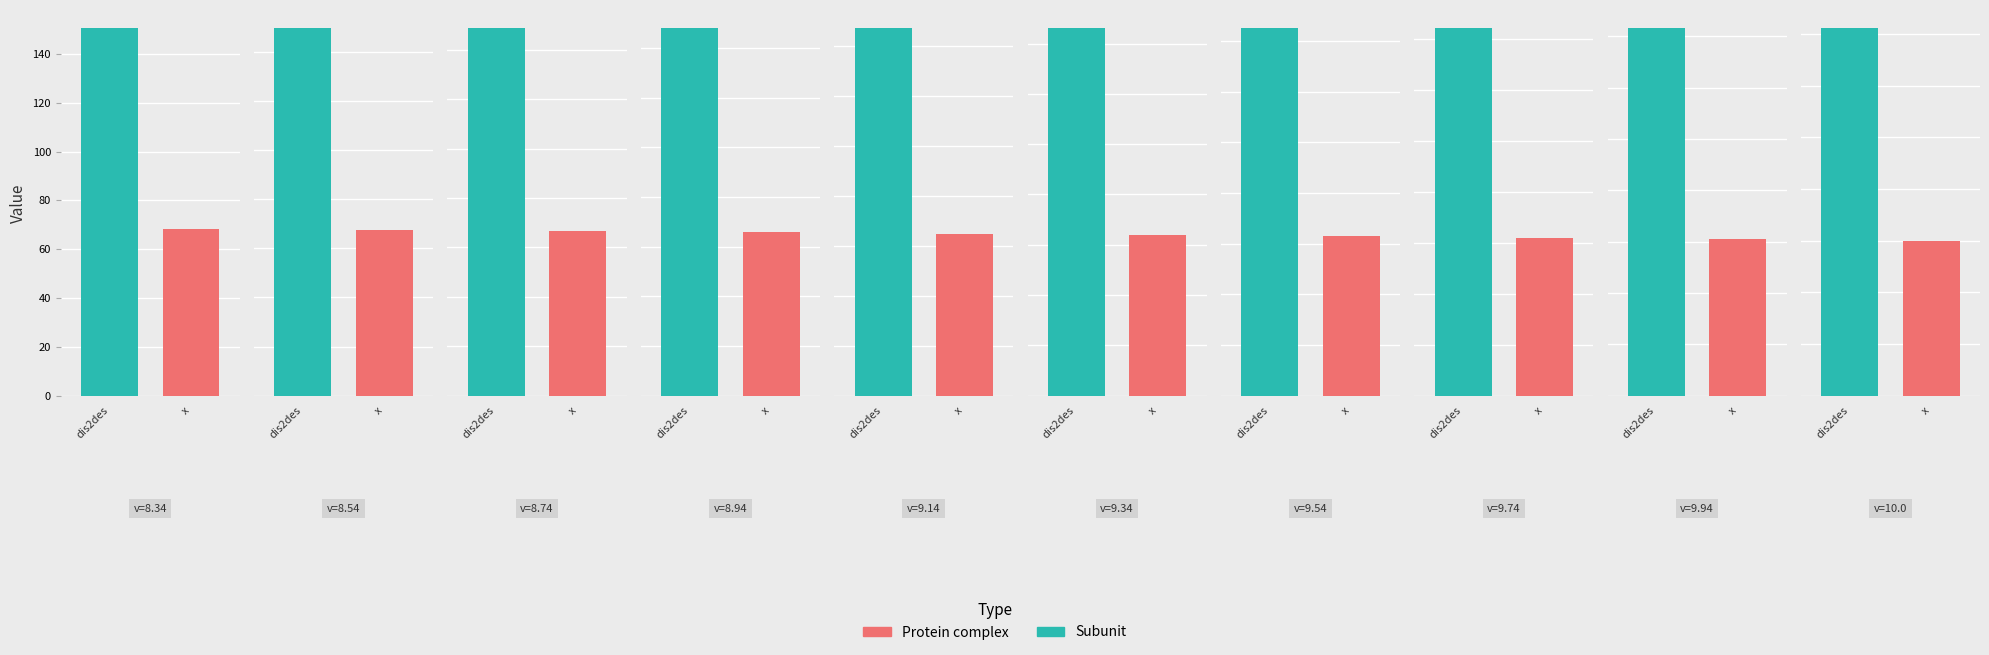

How many values in the x series are below 64?

5